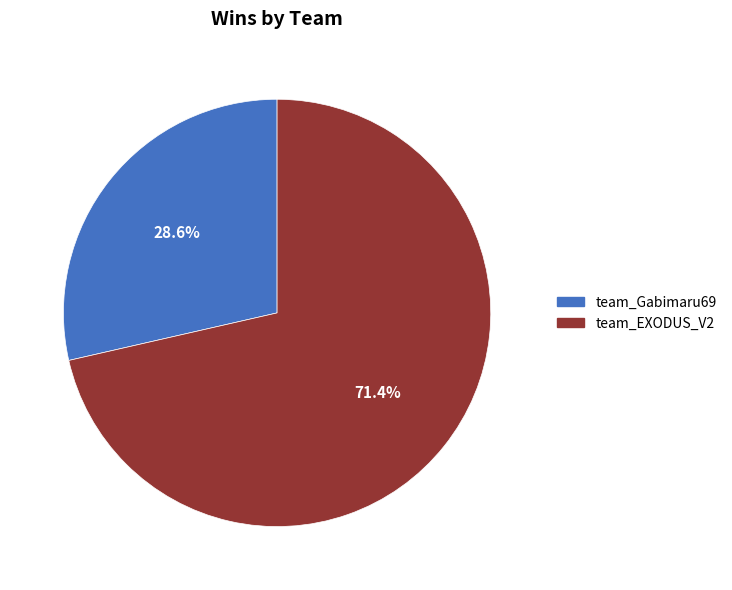

Which category has the smallest portion of the pie?

team_Gabimaru69